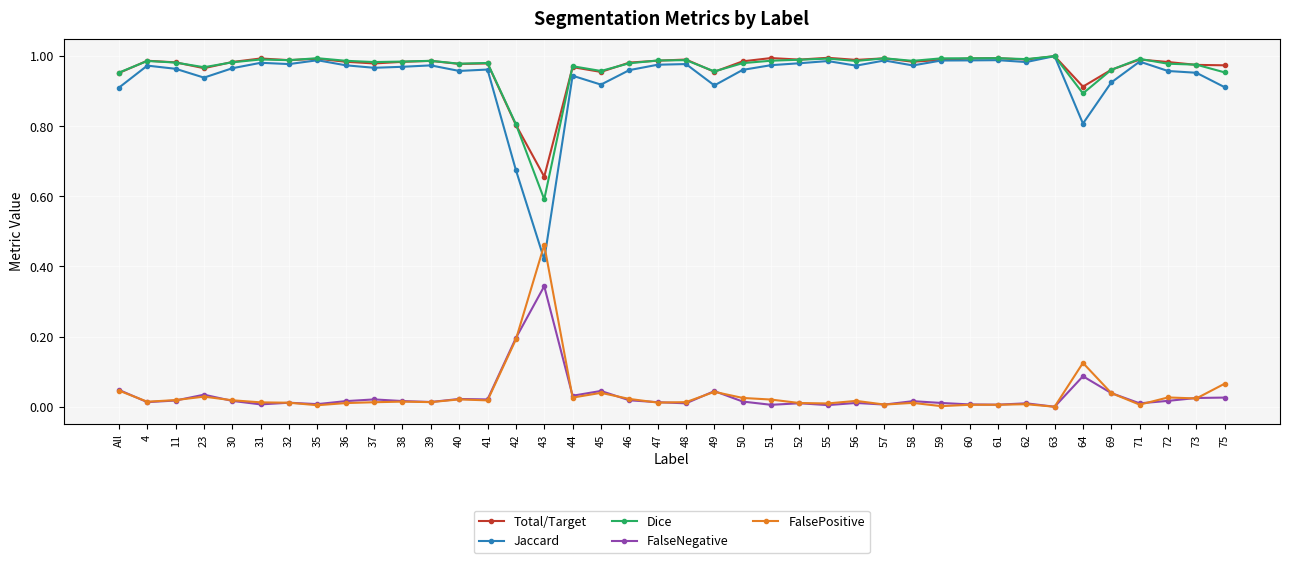

True or false: Jaccard has more than 2 interior local peaks.

True